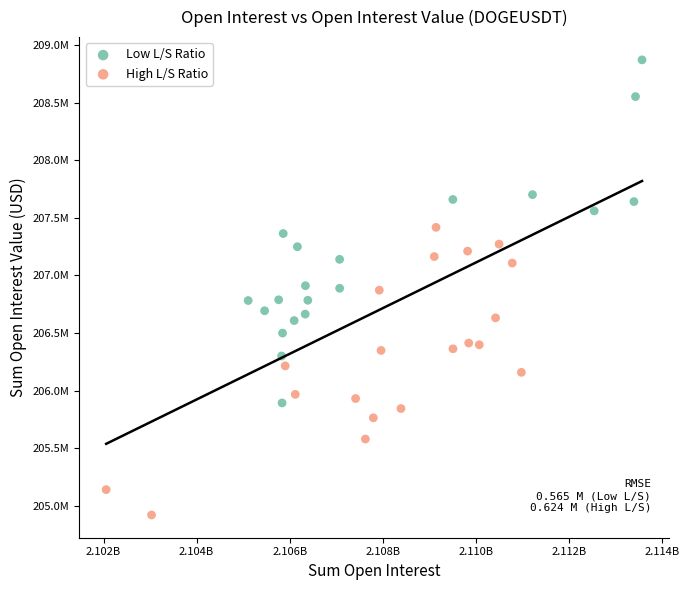

Which series reaches the maximum Y coordinate?

Low L/S Ratio